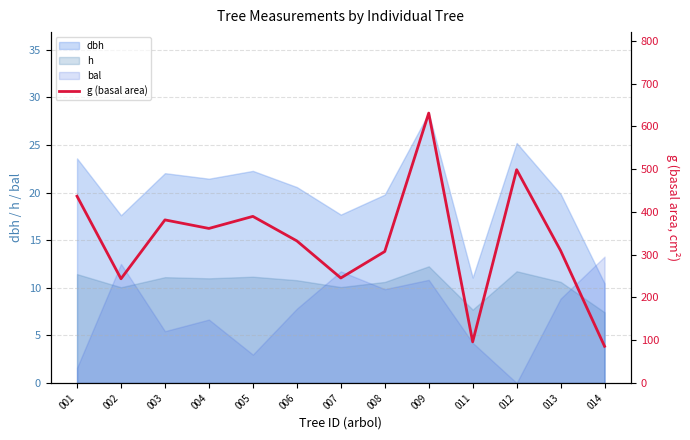

What is the lowest value of the h series?

7.4